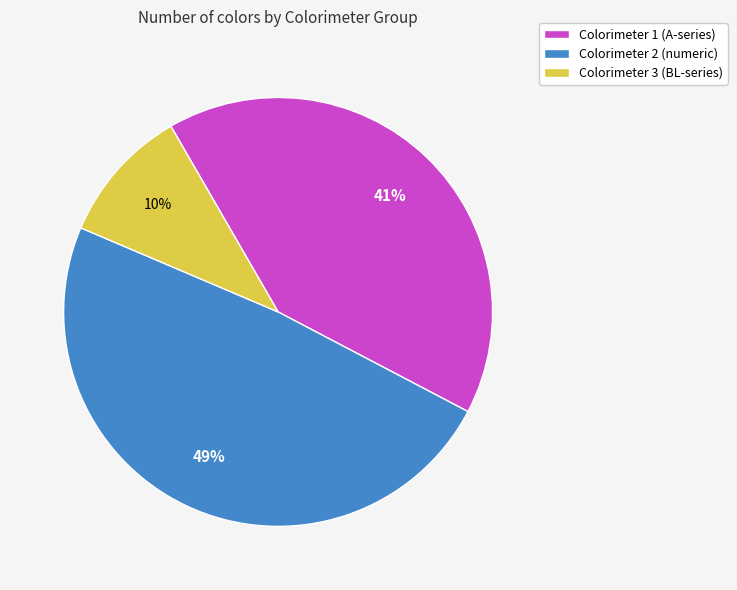

Is the sum of Colorimeter 2 (numeric) and Colorimeter 1 (A-series) greater than half?

Yes